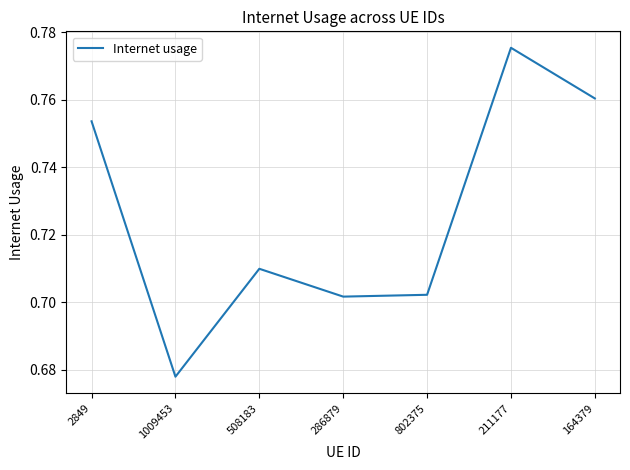

What position from the right is 211177?

2